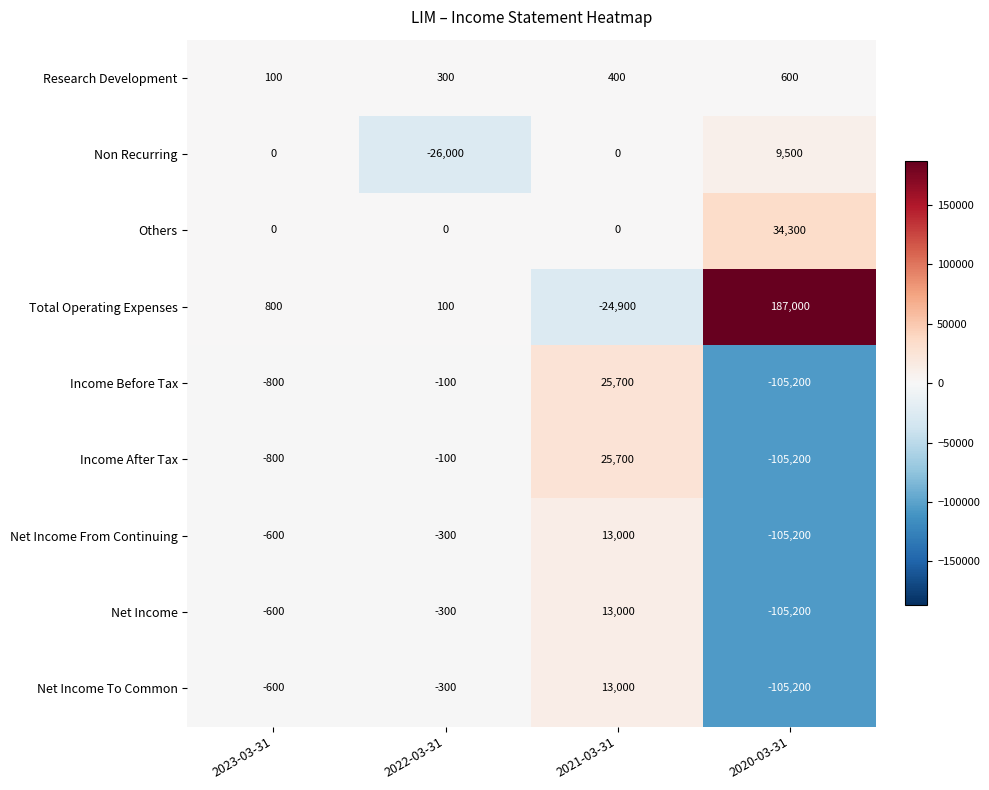

What is the total value across all series at 2022-03-31?

-26700